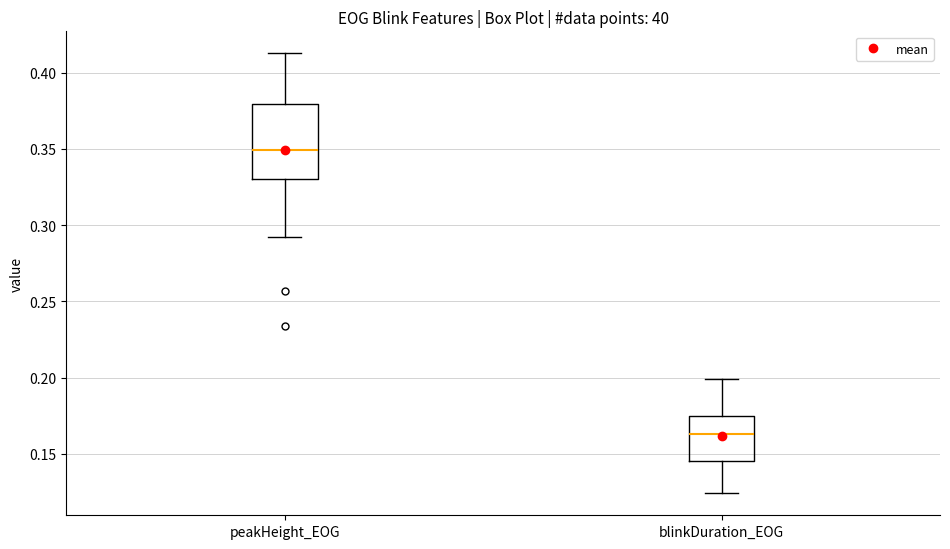

Where does the lower whisker of the box for peakHeight_EOG end on the y-axis? The values are not printed on the chart, so give them approximately, as read against the axis.

0.290